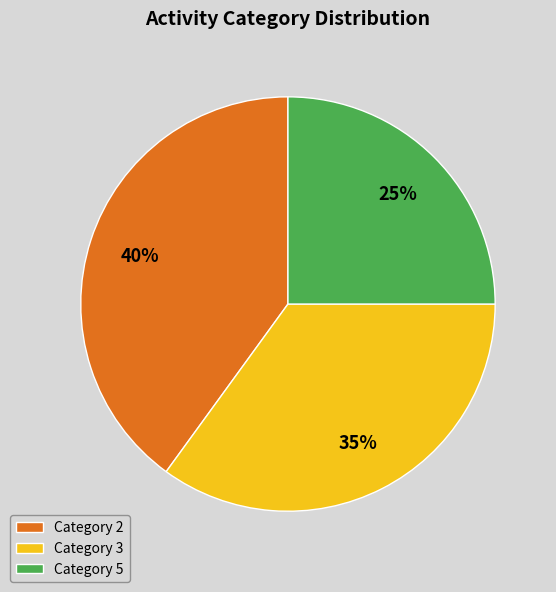

What is the ratio of the value at Category 2 to the value at Category 5?

1.6